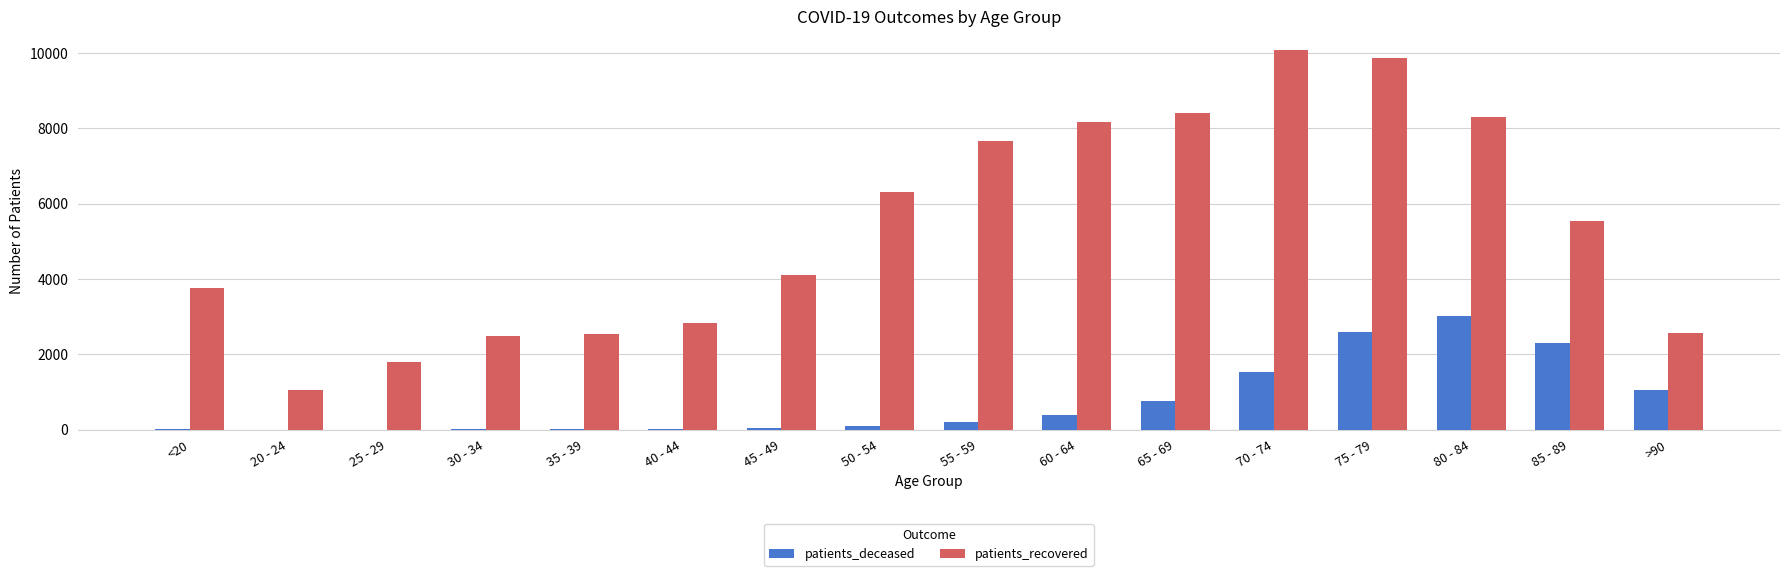

Count the number of categories in the chart.

16